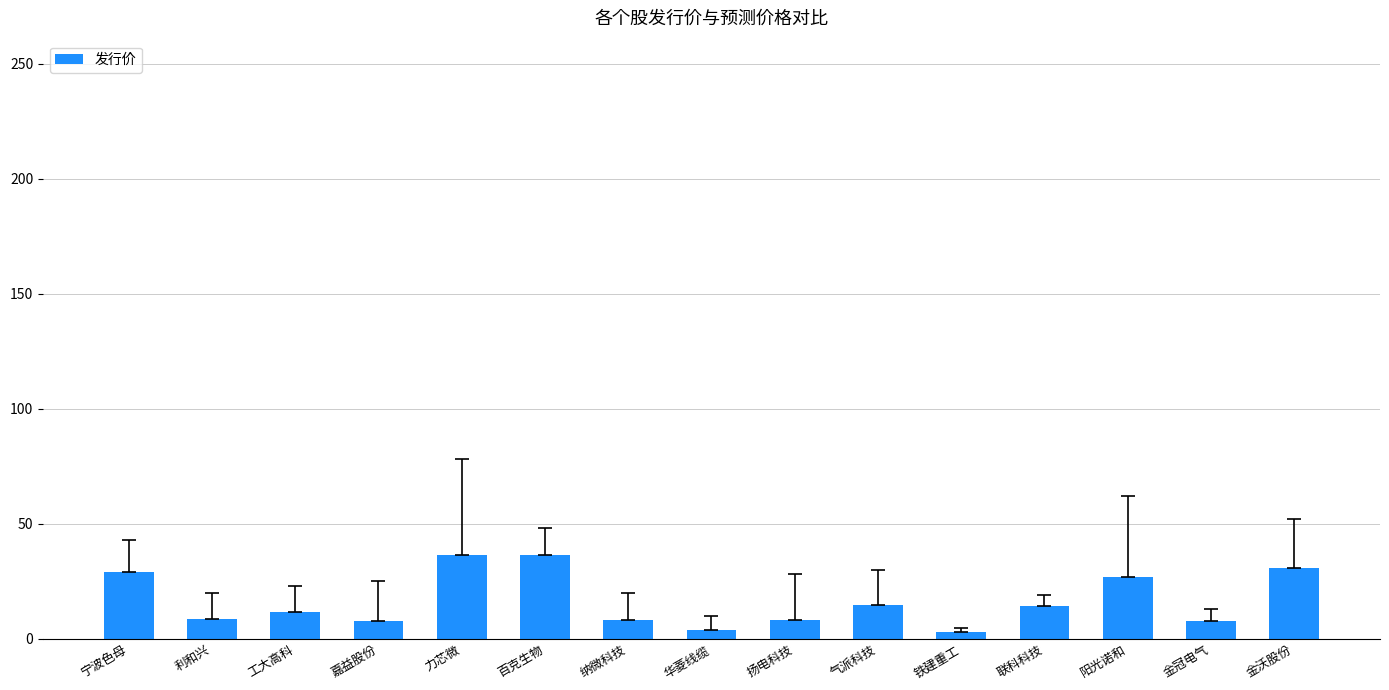

What is the ratio of the value at 百克生物 to the value at 嘉益股份?

4.7